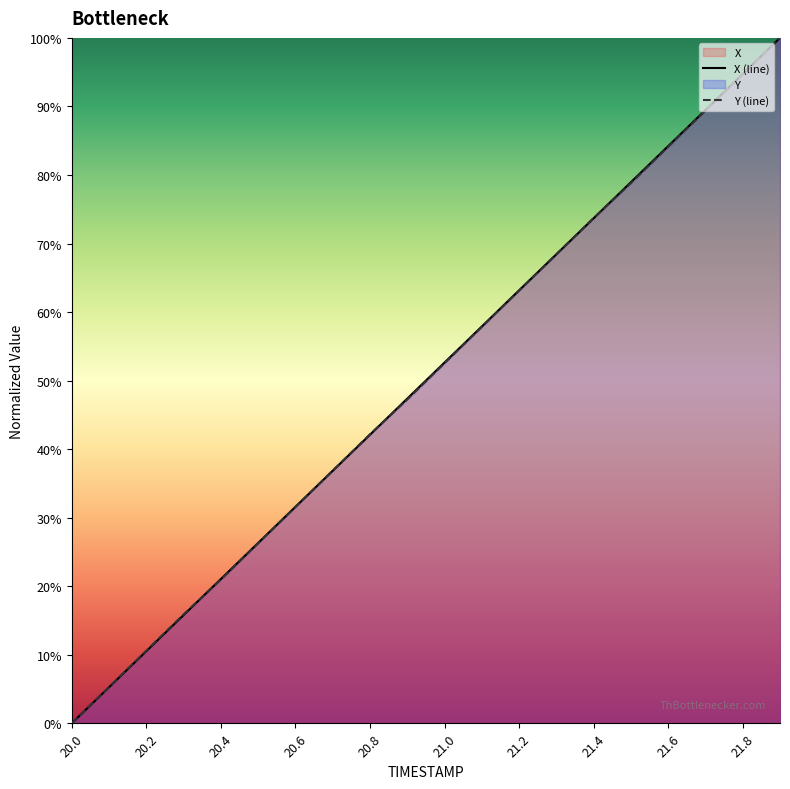

Which label corresponds to the smallest value in the chart?

20.0